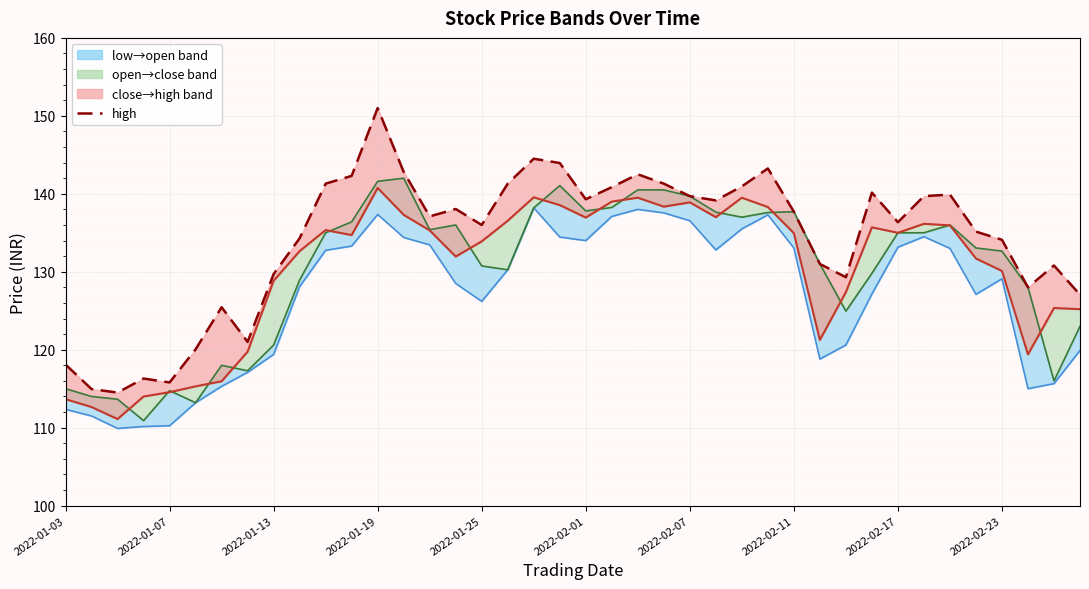

Which series has the widest spread of values?

high